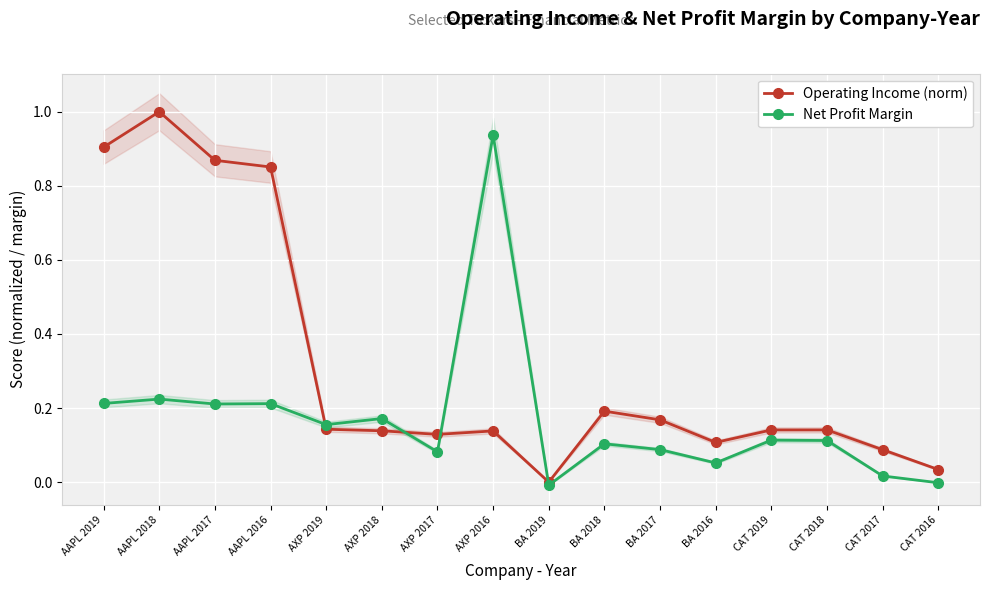

True or false: Operating Income (norm) and Net Profit Margin cross at least once.

True